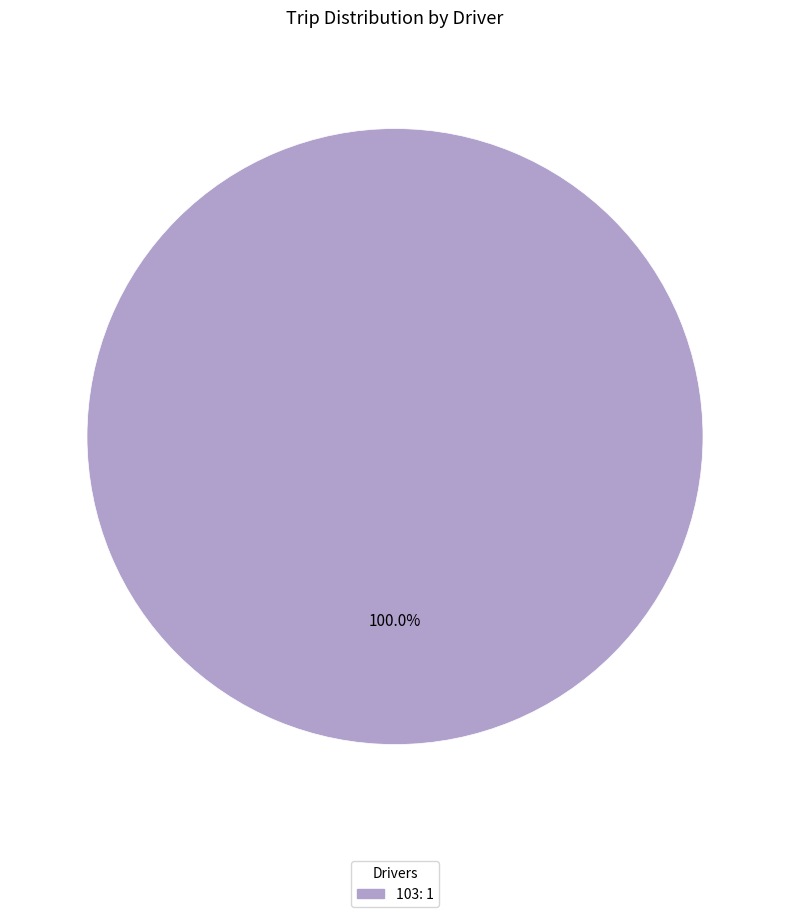

Does any single category account for the majority?

Yes